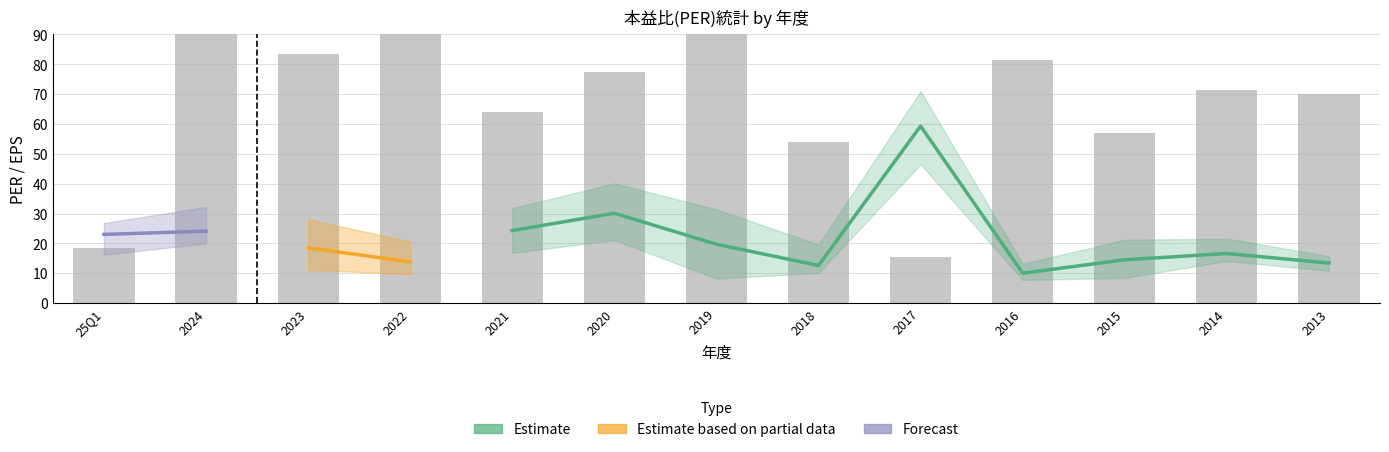

What is the label of the 13th bar from the left?

2013